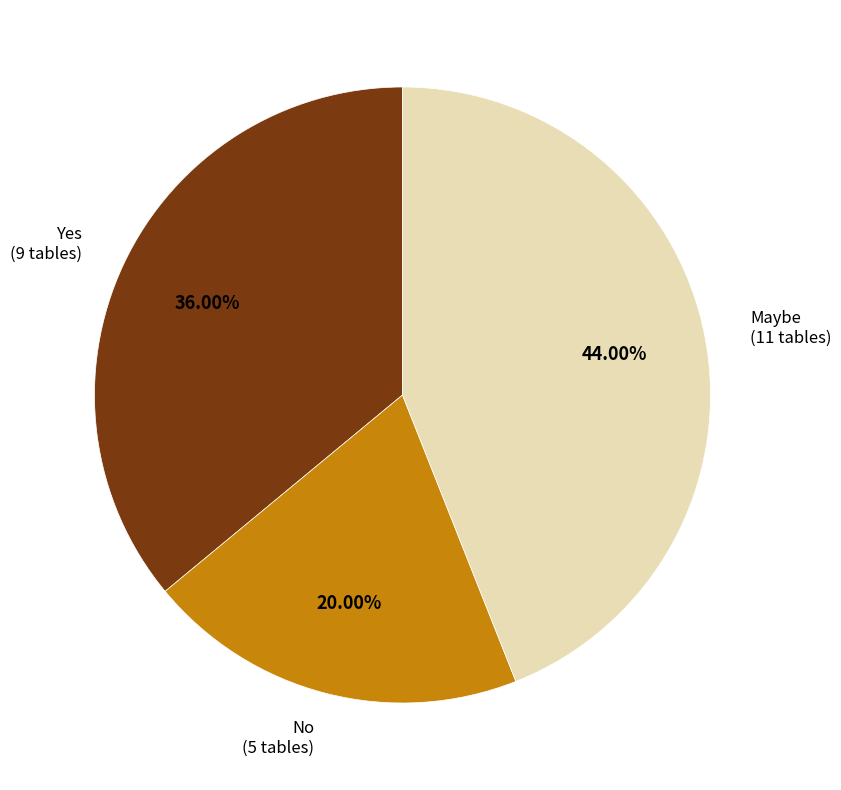

How many slices are in this pie chart?

3